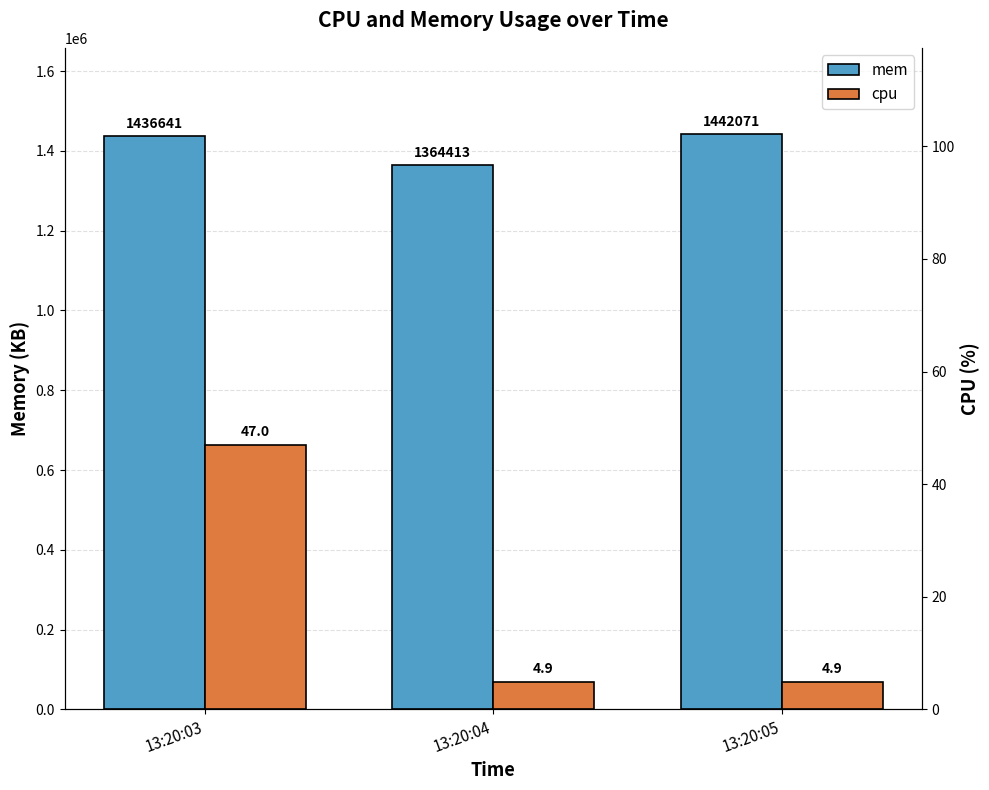

What is the value of the mem bar at the 3rd from the left?

1442071.0